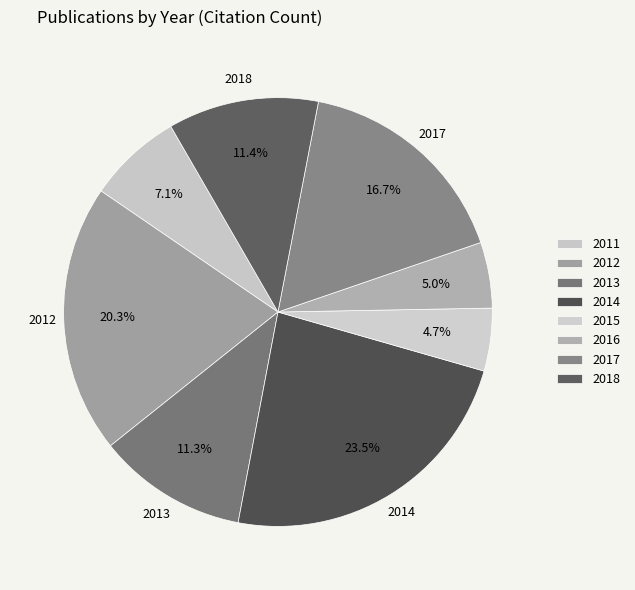

Does 2018 account for over 50% of the chart?

No